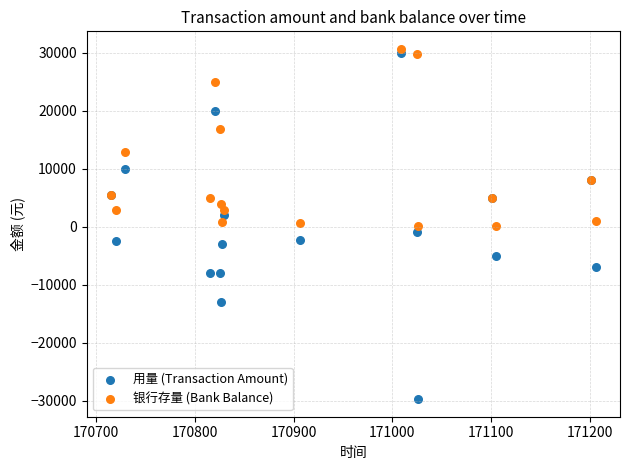

In the 银行存量 (Bank Balance) series, what Y value is closest to 15375?

16900